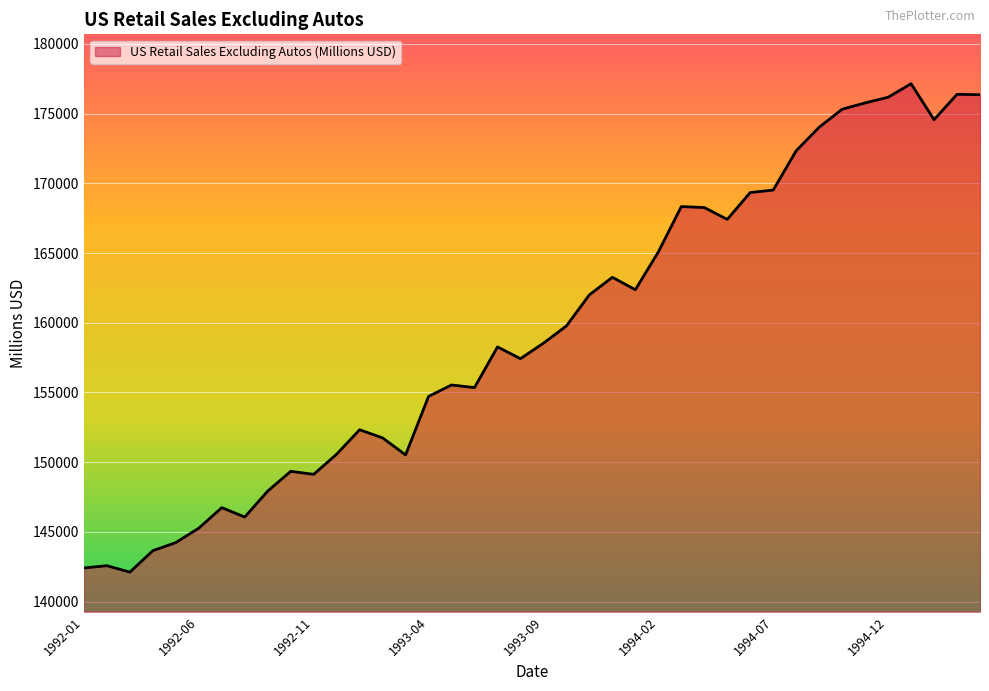

What is the maximum value shown in the chart?

177136